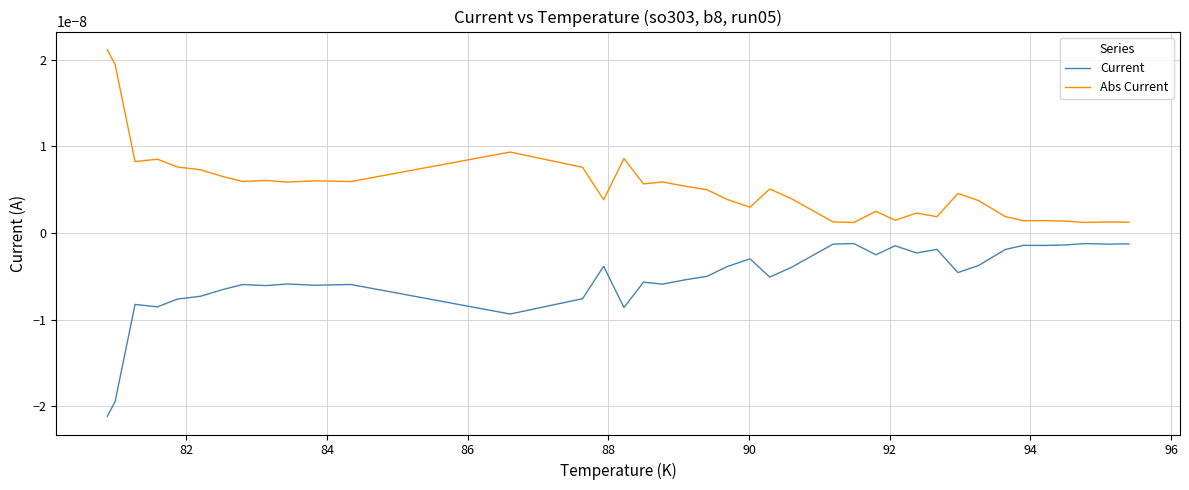

True or false: Current has more than 2 interior local peaks.

True